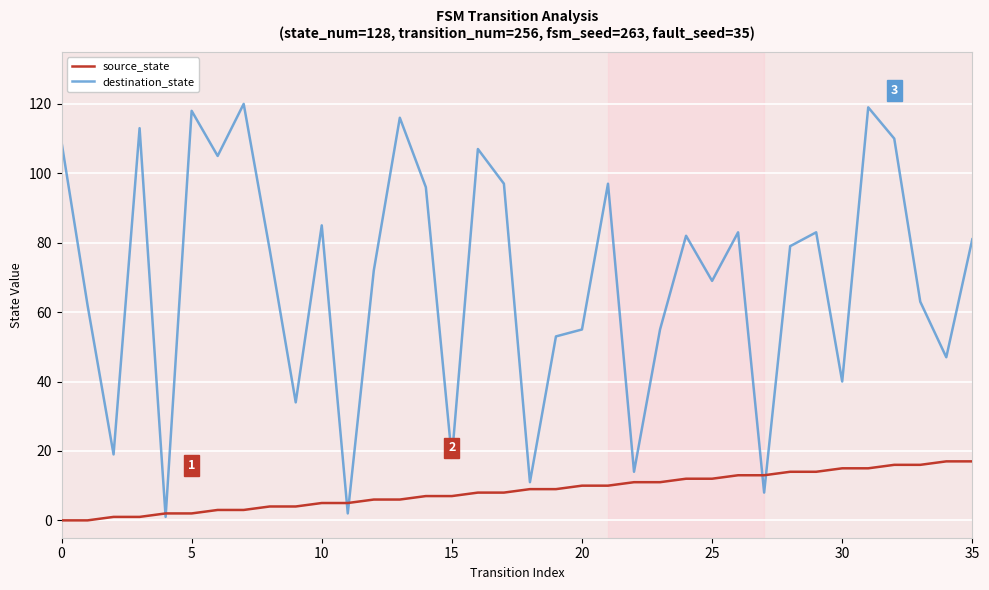

Which series ends up on top after the final intersection of source_state and destination_state?

destination_state